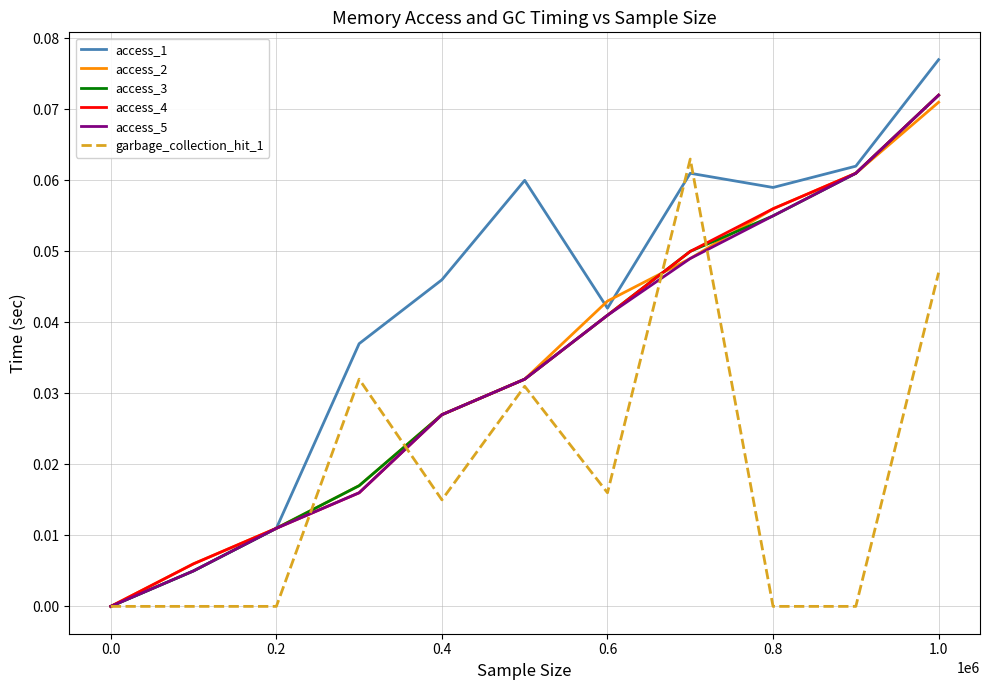

Does the chart have visible grid lines?

Yes